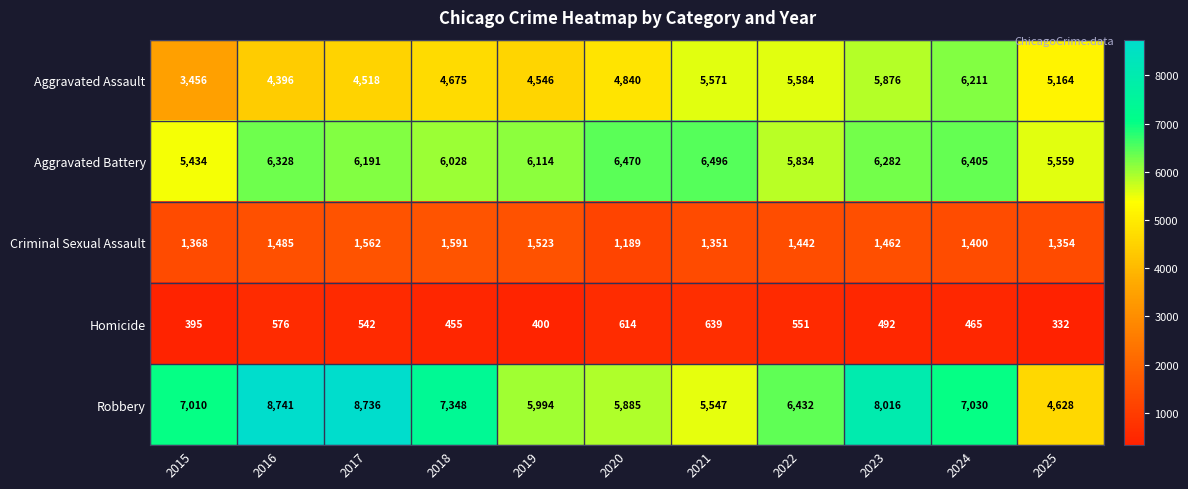

What is the smallest value displayed?

332